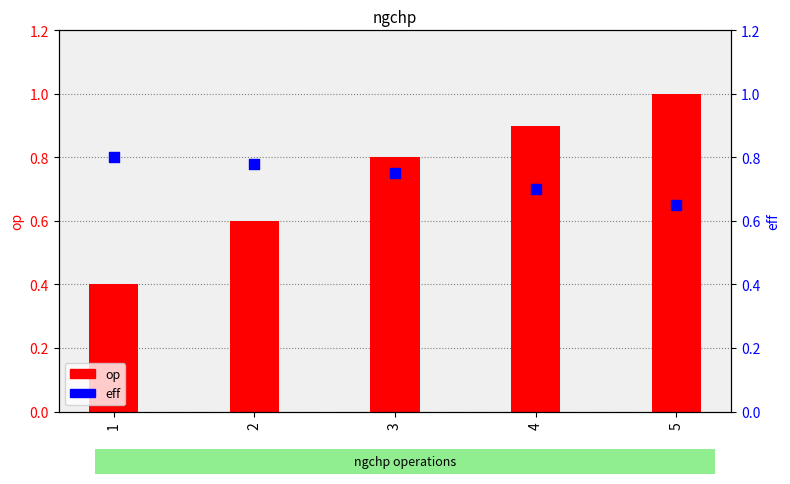

At how many categories does at least one series exceed 0?

5